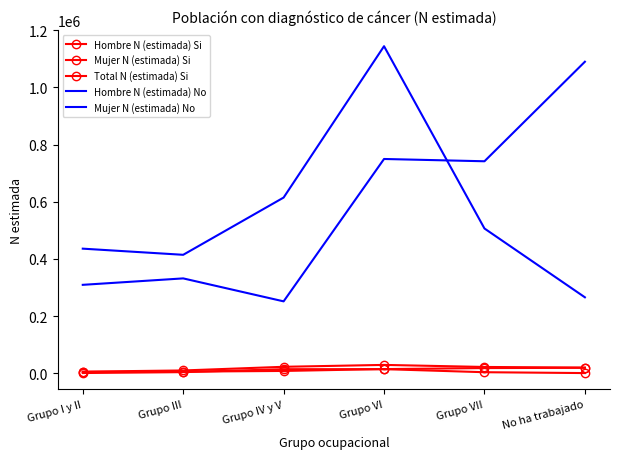

True or false: Total N (estimada) Si has a value of 34158 at No ha trabajado.

False